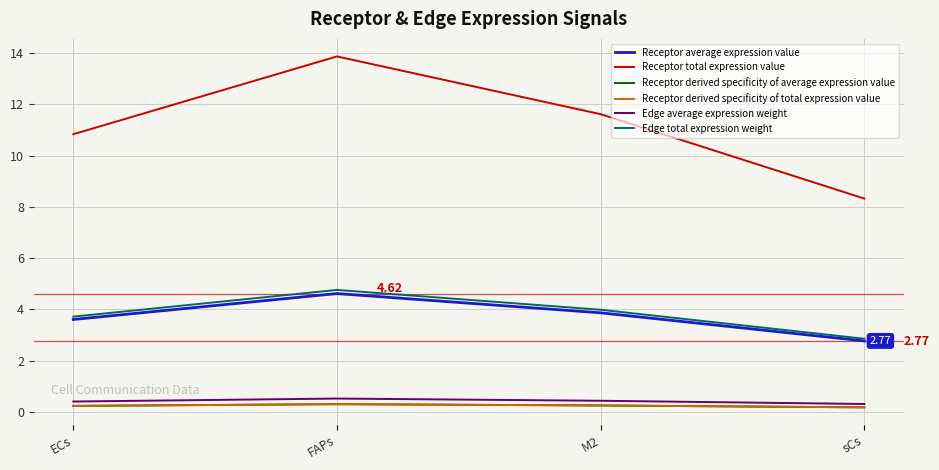

At which label is Receptor average expression value closest to 3?

sCs